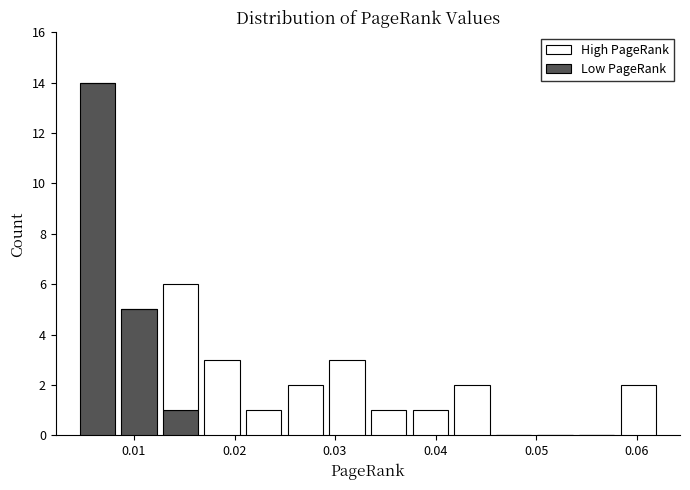

Which range on the x-axis has the tallest stacked bar (by total height)?

0.004 to 0.008